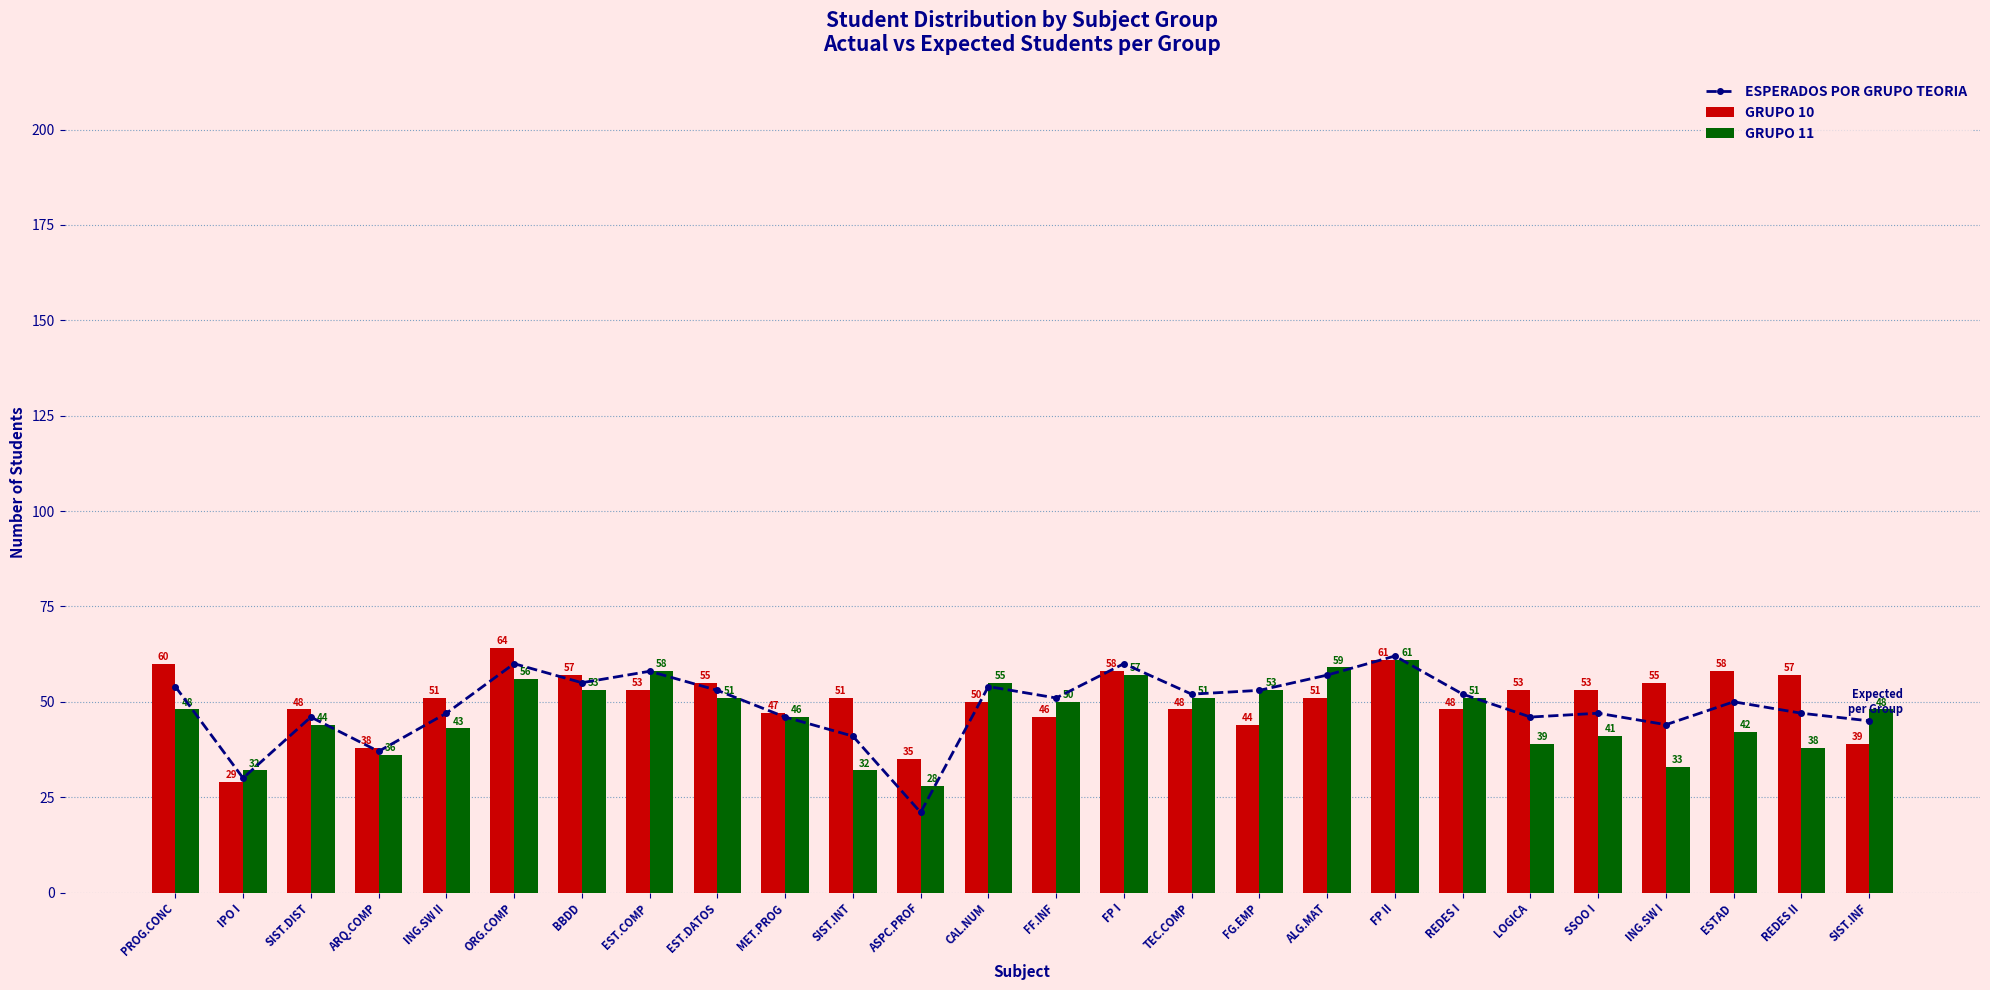

What is the sum of the GRUPO 10 values at EST.DATOS and SSOO I?

108